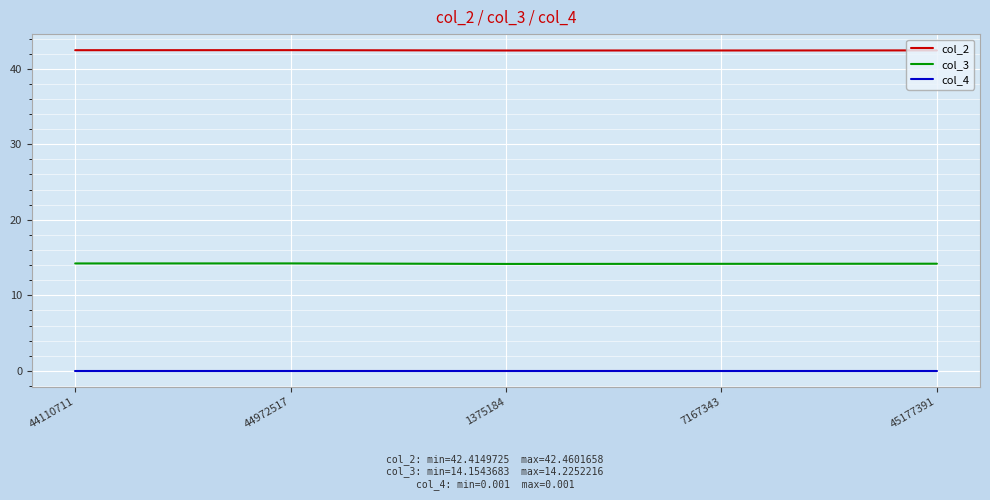

Count the col_2 values in the range 42 to 43.

5